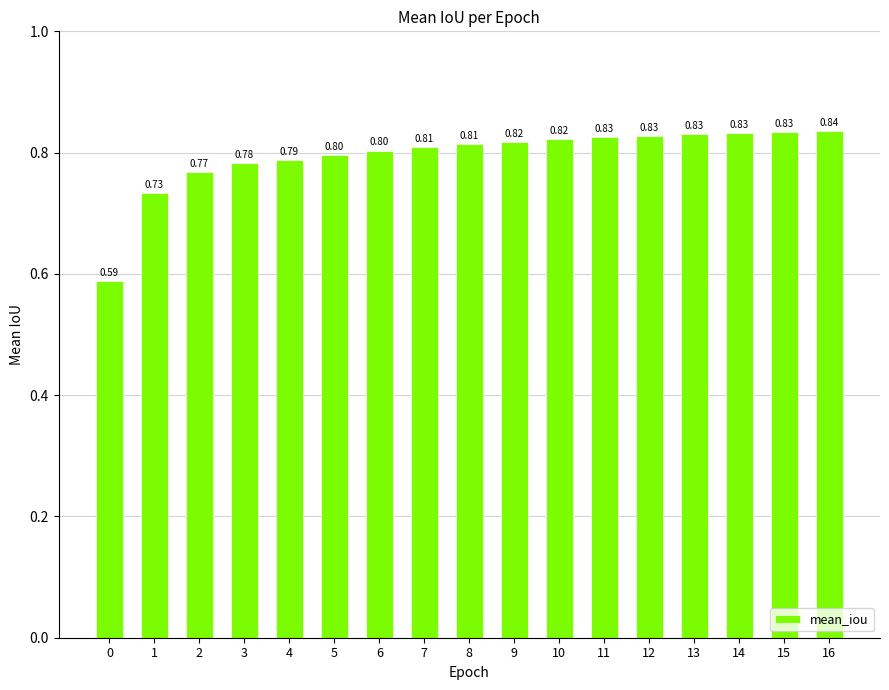

Are the bars grouped side by side (vs. stacked)?

No